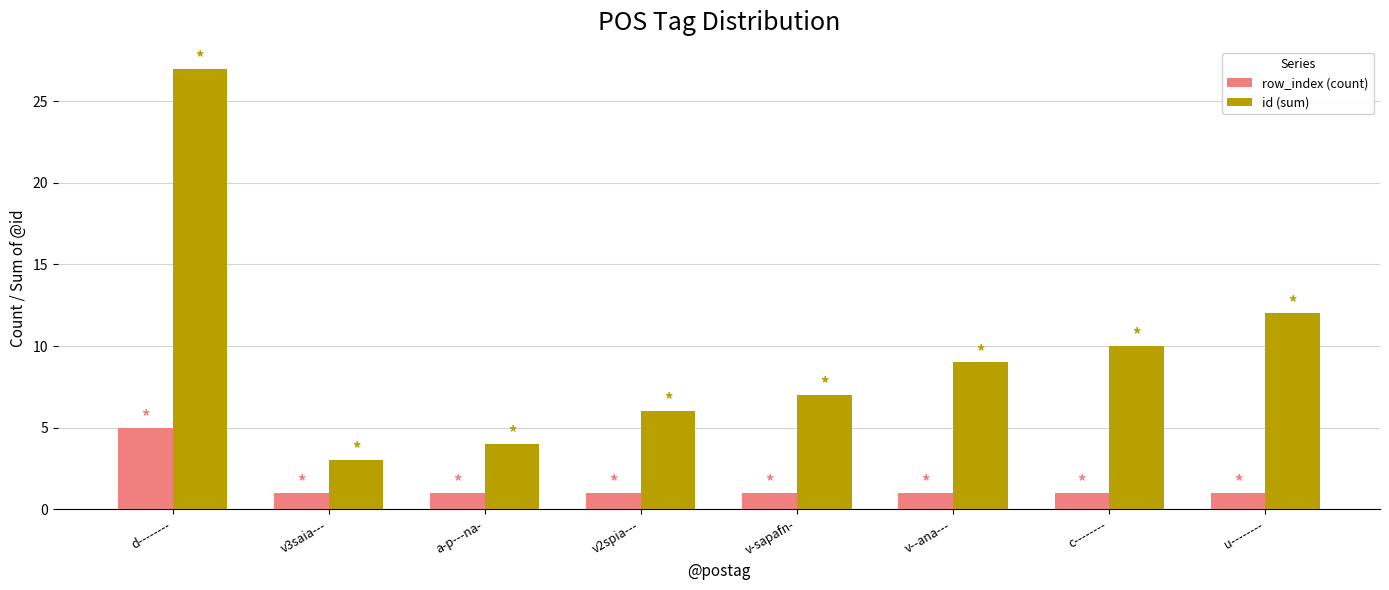

Which series has the widest spread of values?

id (sum)